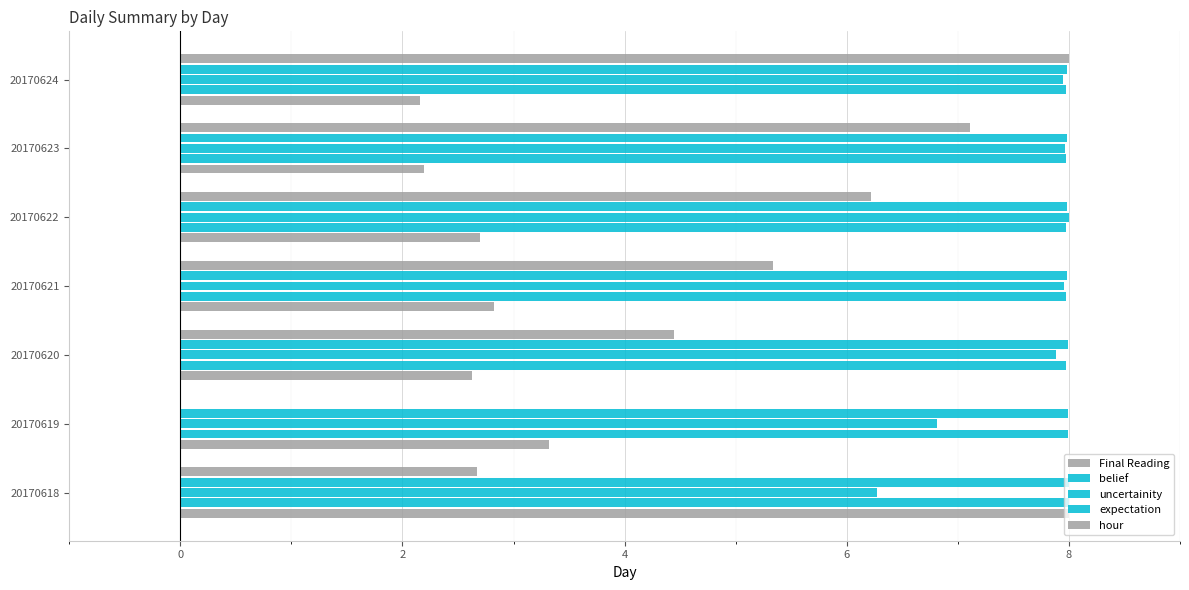

How many data points in uncertainity are above 7?

5